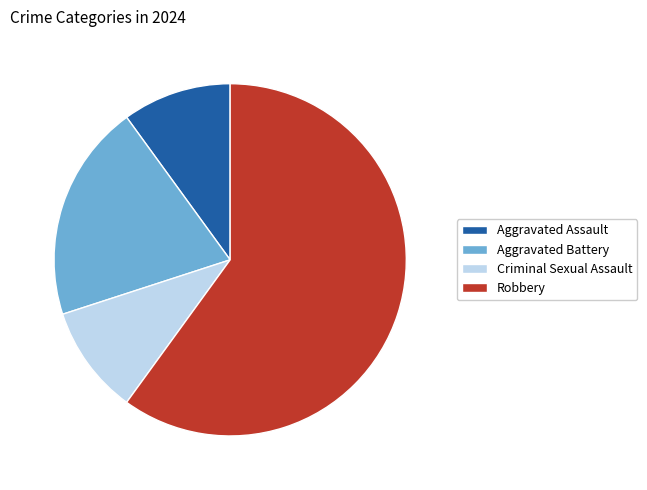

The Robbery slice represents 67% of the pie. True or false?

False